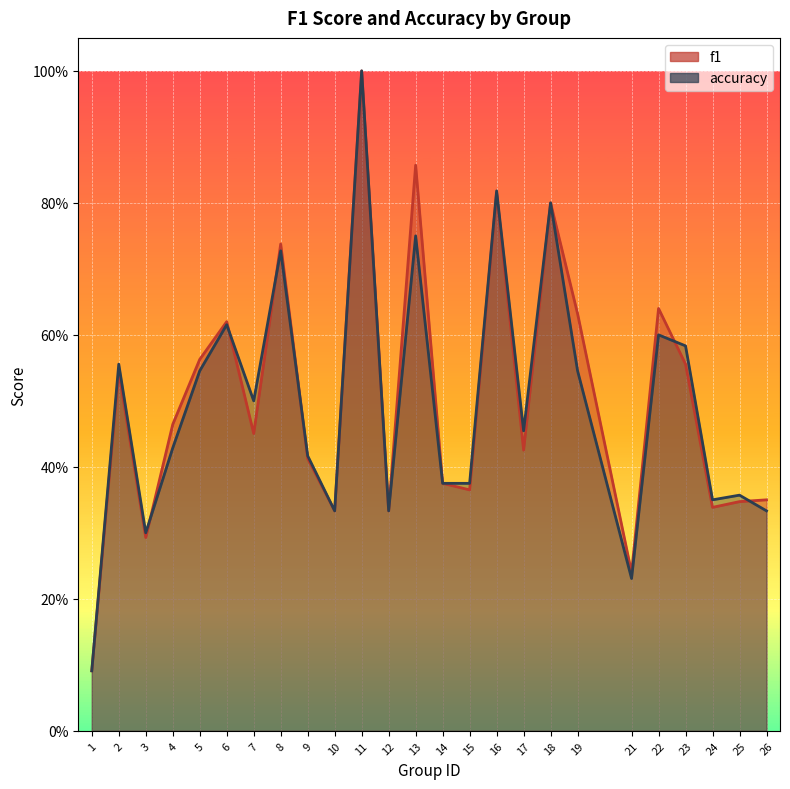

Reading left to right, extract all data points from this chart.

f1: 1=0.1	2=0.5	3=0.3	4=0.5	5=0.6	6=0.6	7=0.5	8=0.7	9=0.4	10=0.3	11=1.0	12=0.3	13=0.9	14=0.4	15=0.4	16=0.8	17=0.4	18=0.8	19=0.6	21=0.2	22=0.6	23=0.6	24=0.3	25=0.3	26=0.3
accuracy: 1=0.1	2=0.6	3=0.3	4=0.4	5=0.5	6=0.6	7=0.5	8=0.7	9=0.4	10=0.3	11=1.0	12=0.3	13=0.8	14=0.4	15=0.4	16=0.8	17=0.5	18=0.8	19=0.5	21=0.2	22=0.6	23=0.6	24=0.3	25=0.4	26=0.3